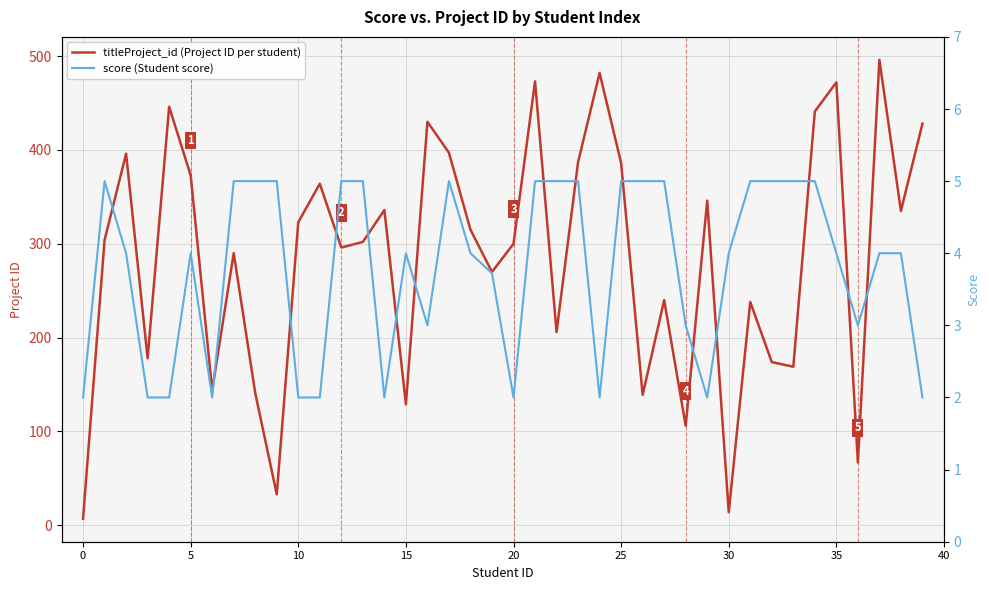

How many series are shown in this chart?

2